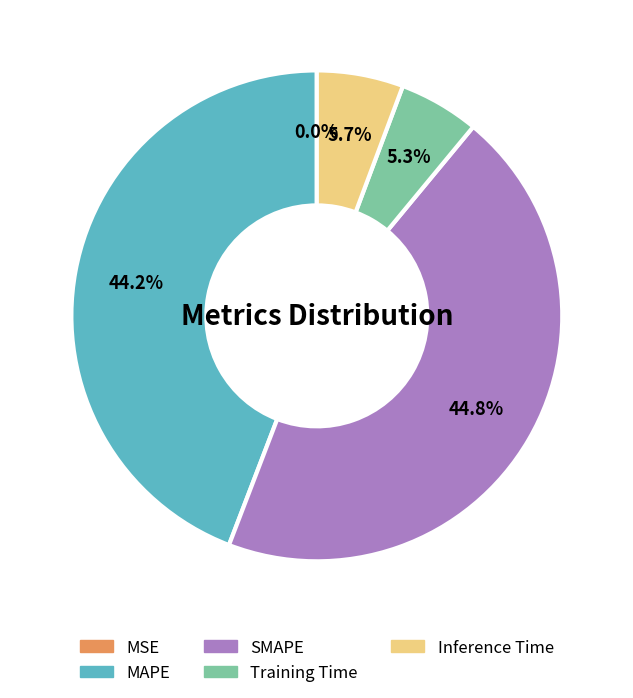

What percentage is the SMAPE slice, to the nearest percent?

45%